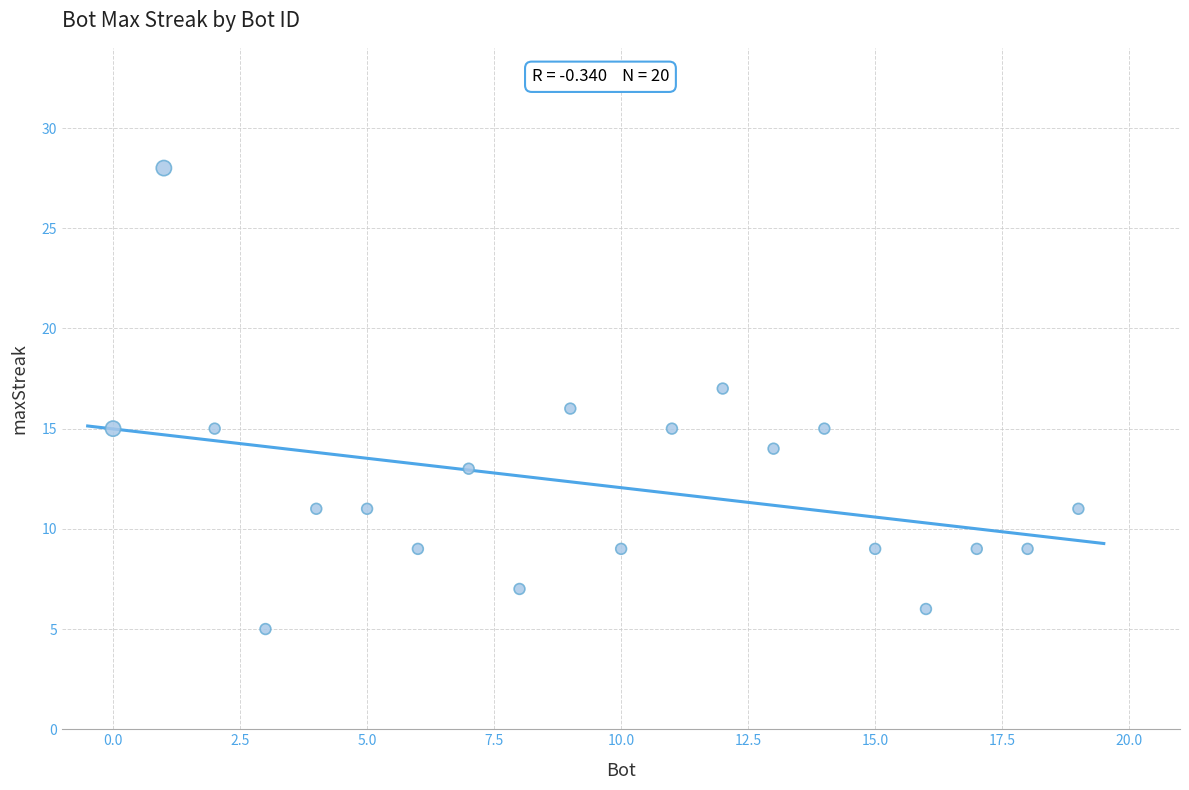

What is the range of Y values (max minus min)?

23